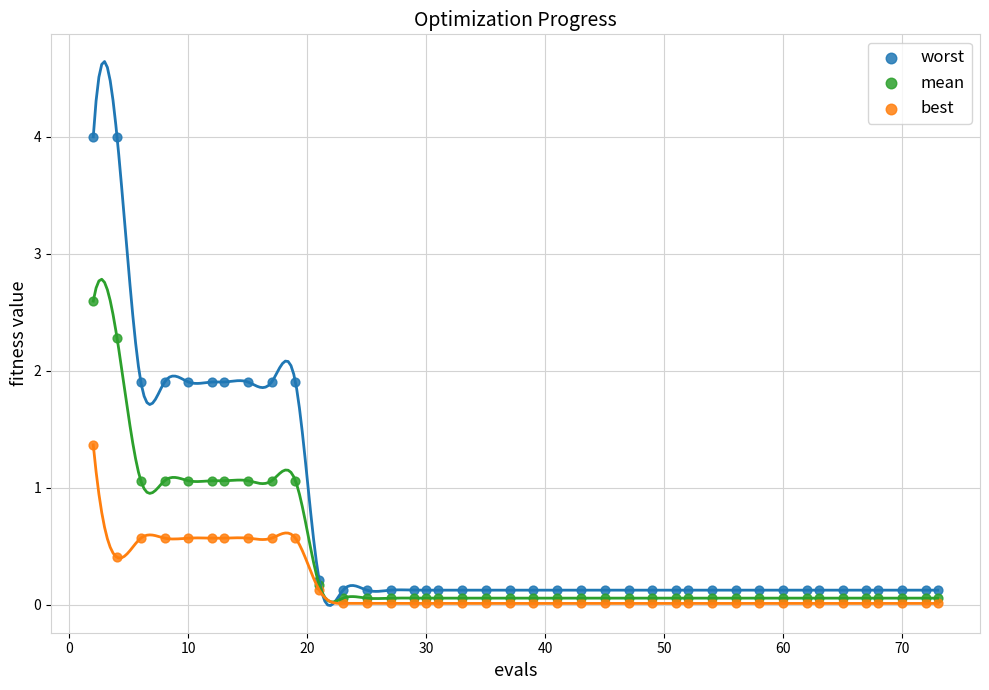

What are all the series names shown in the legend?

worst, mean, best